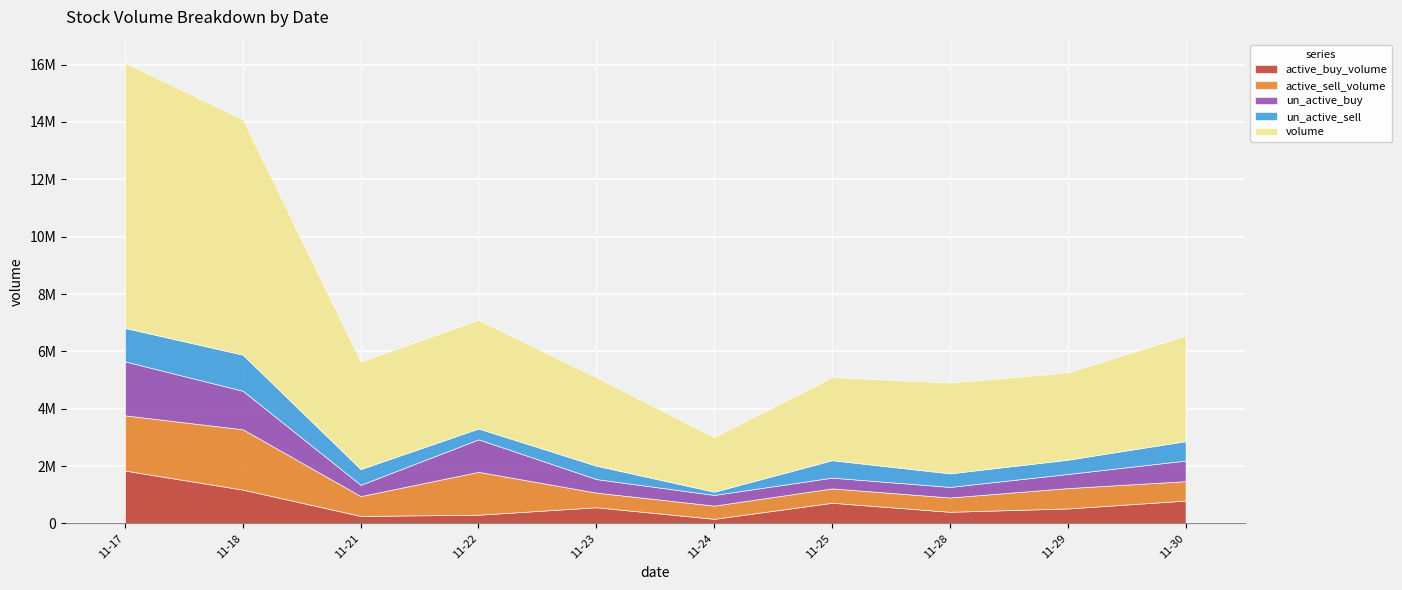

The un_active_buy series shows 195684 at 2022-11-28. True or false?

False